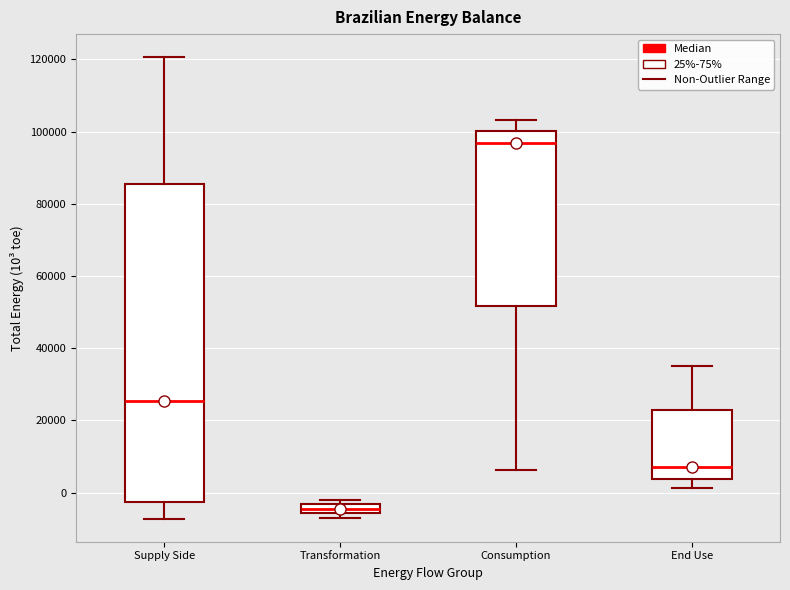

Which box's median line is the lowest?

Transformation